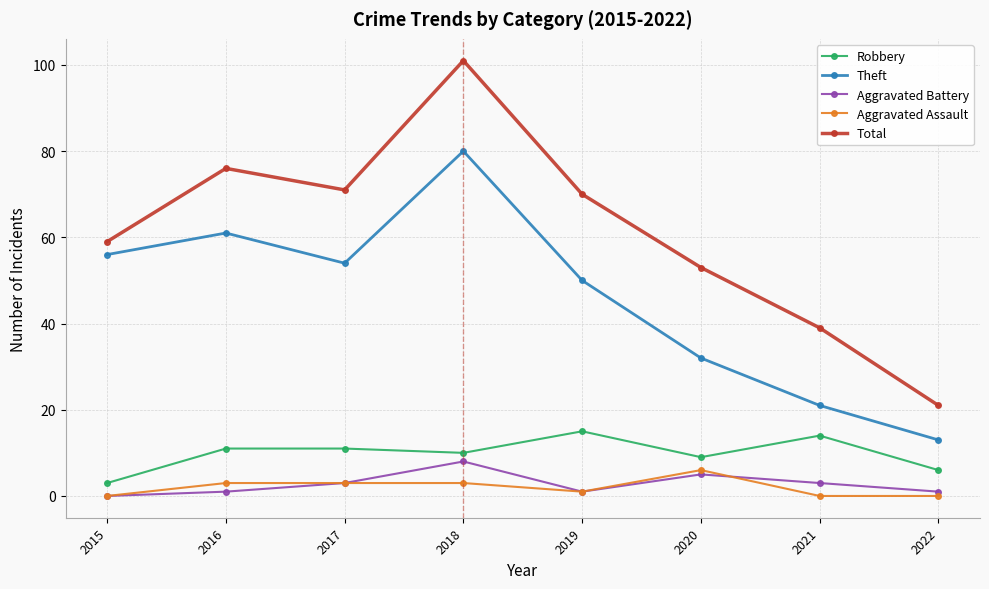

What is the total value across all series at 2022?

41